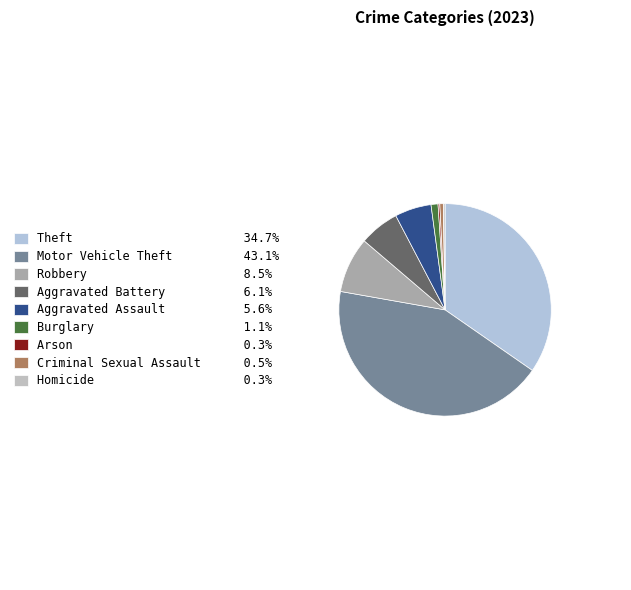

The Theft slice represents 46% of the pie. True or false?

False